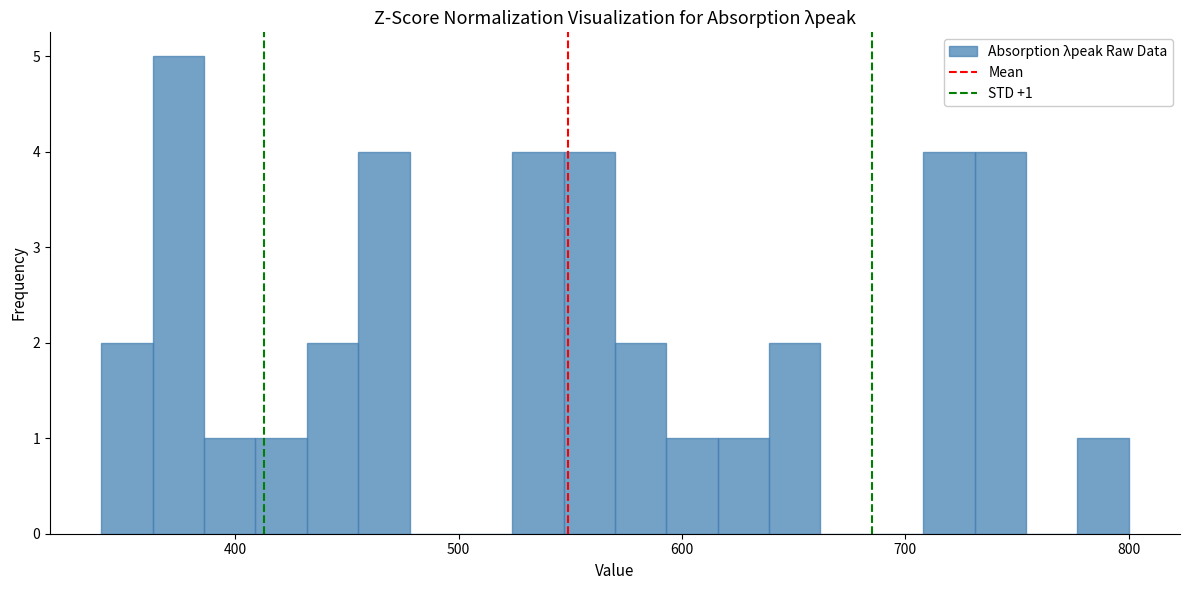

Around what value on the x-axis is the tallest bar? Give the approximate position of its centre, as read against the axis.

370